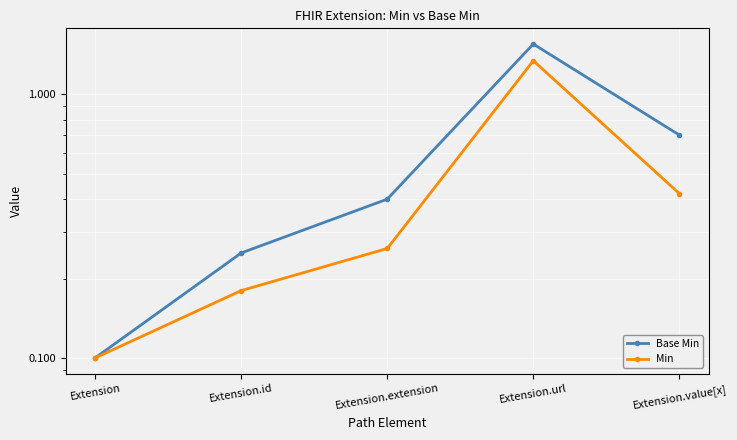

What is the label of the 2nd point from the left?

Extension.id